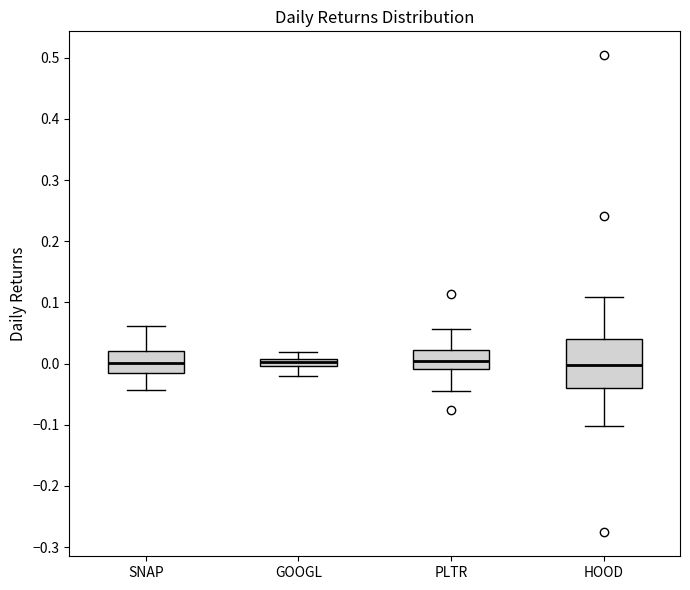

Comparing the boxes themselves (not the whiskers), which one is the tallest?

HOOD